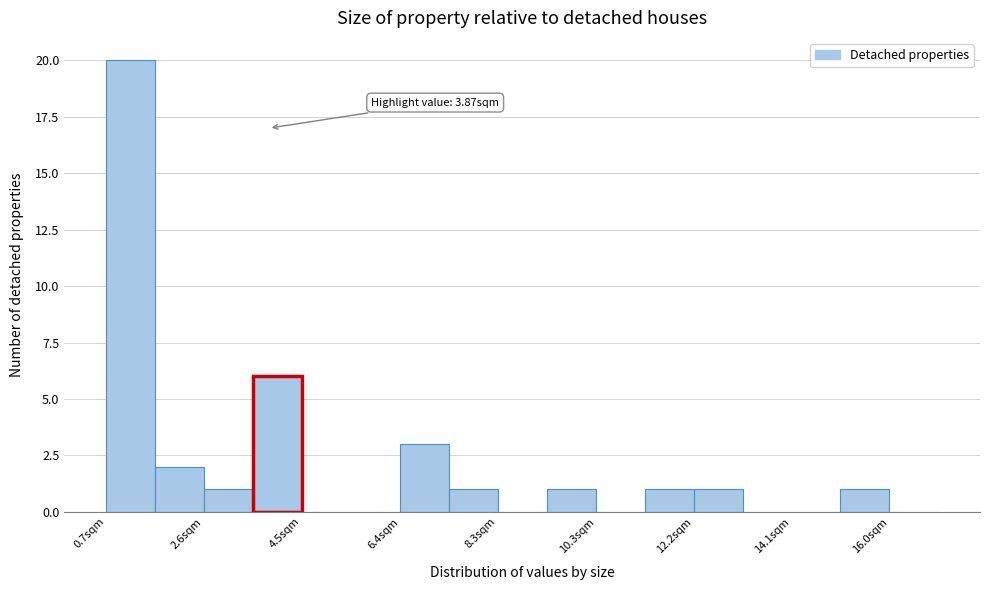

Over which range of the x-axis is the bar tallest?

0.6 to 1.6